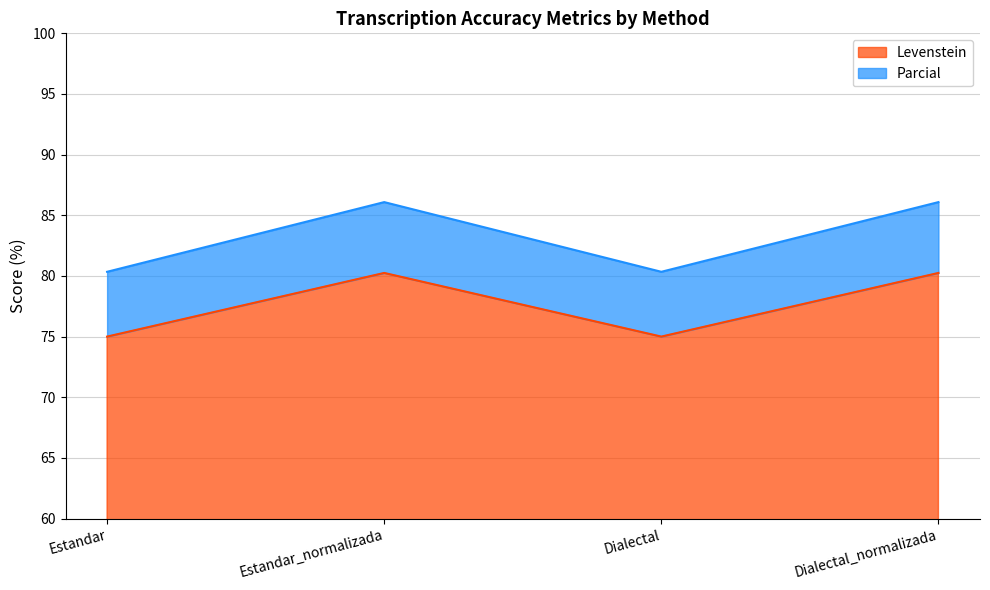

Read the Levenstein value at Dialectal_normalizada.

80.2